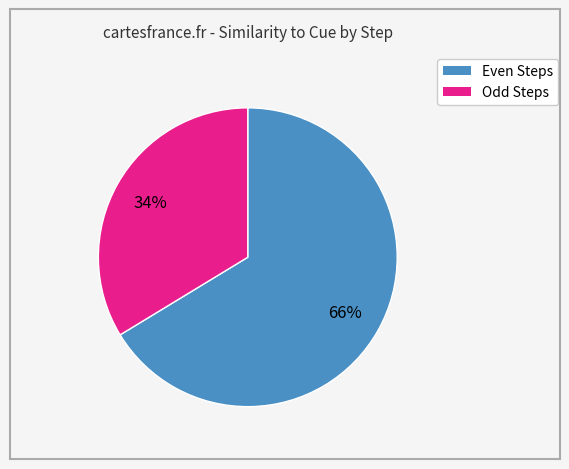

Is the sum of Even Steps and Odd Steps greater than half?

Yes